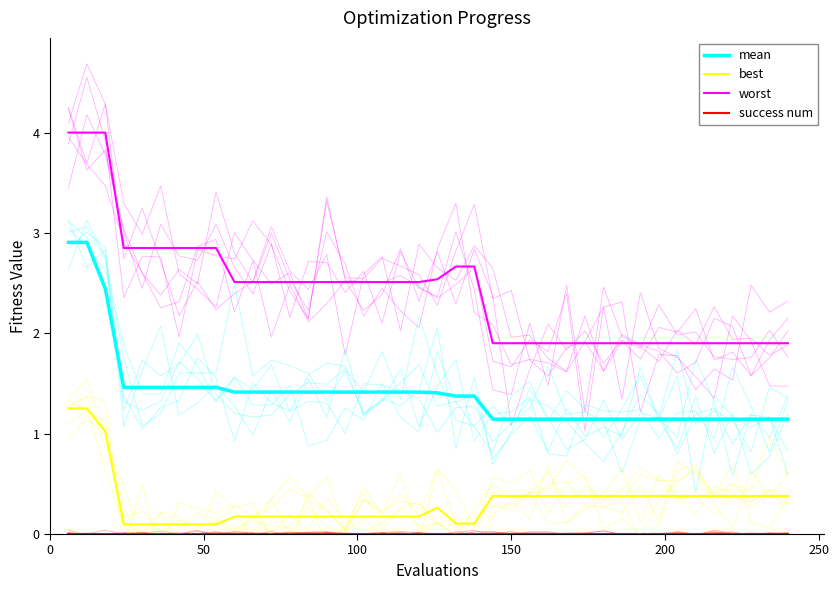

Reading right to left, list all the values displayed in this chart.

mean: 1.1	1.1	1.1	1.1	1.1	1.1	1.1	1.1	1.1	1.1	1.1	1.1	1.1	1.1	1.1	1.1	1.1	1.4	1.4	1.4	1.4	1.4	1.4	1.4	1.4	1.4	1.4	1.4	1.4	1.4	1.4	1.5	1.5	1.5	1.5	1.5	1.5	2.4	2.9	2.9
best: 0.4	0.4	0.4	0.4	0.4	0.4	0.4	0.4	0.4	0.4	0.4	0.4	0.4	0.4	0.4	0.4	0.4	0.1	0.1	0.3	0.2	0.2	0.2	0.2	0.2	0.2	0.2	0.2	0.2	0.2	0.2	0.1	0.1	0.1	0.1	0.1	0.1	1.0	1.3	1.3
worst: 1.9	1.9	1.9	1.9	1.9	1.9	1.9	1.9	1.9	1.9	1.9	1.9	1.9	1.9	1.9	1.9	1.9	2.7	2.7	2.5	2.5	2.5	2.5	2.5	2.5	2.5	2.5	2.5	2.5	2.5	2.5	2.9	2.9	2.9	2.9	2.9	2.9	4.0	4.0	4.0
success num: 0.0	0.0	0.0	0.0	0.0	0.0	0.0	0.0	0.0	0.0	0.0	0.0	0.0	0.0	0.0	0.0	0.0	0.0	0.0	0.0	0.0	0.0	0.0	0.0	0.0	0.0	0.0	0.0	0.0	0.0	0.0	0.0	0.0	0.0	0.0	0.0	0.0	0.0	0.0	0.0